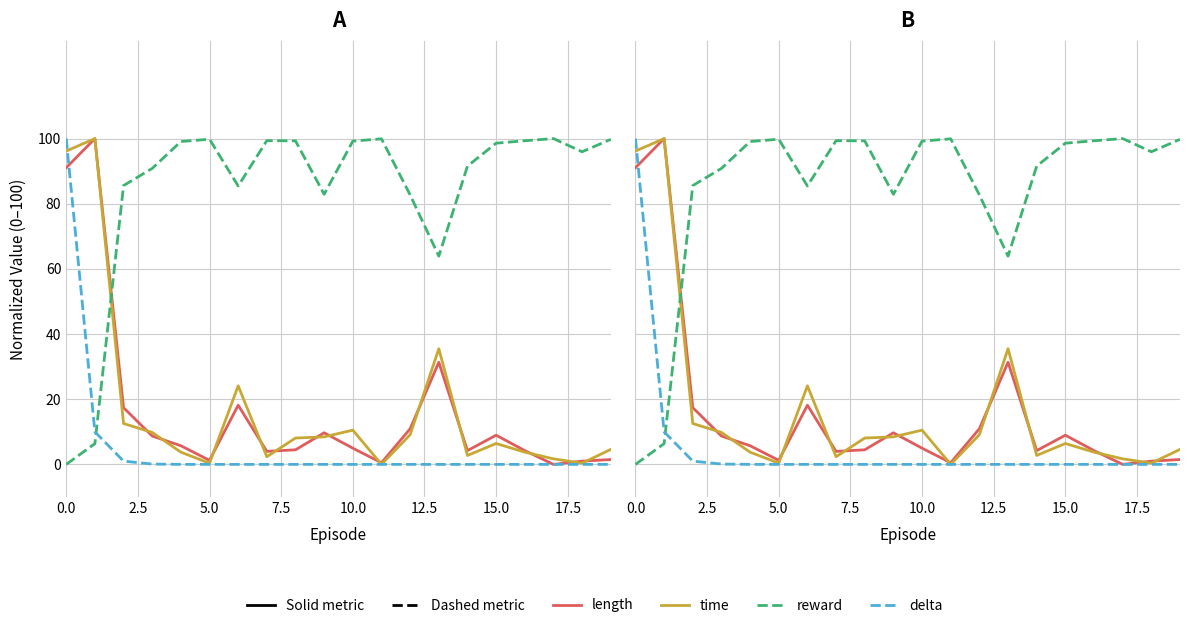

Does the chart have visible grid lines?

Yes